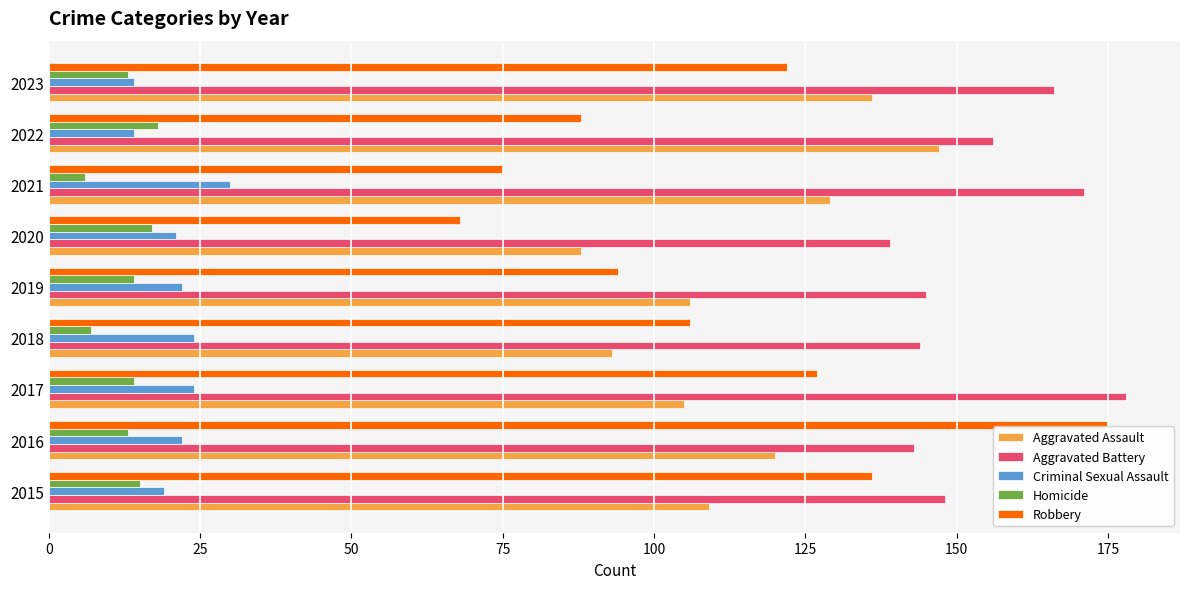

The Aggravated Battery series shows 139 at 2020. True or false?

True